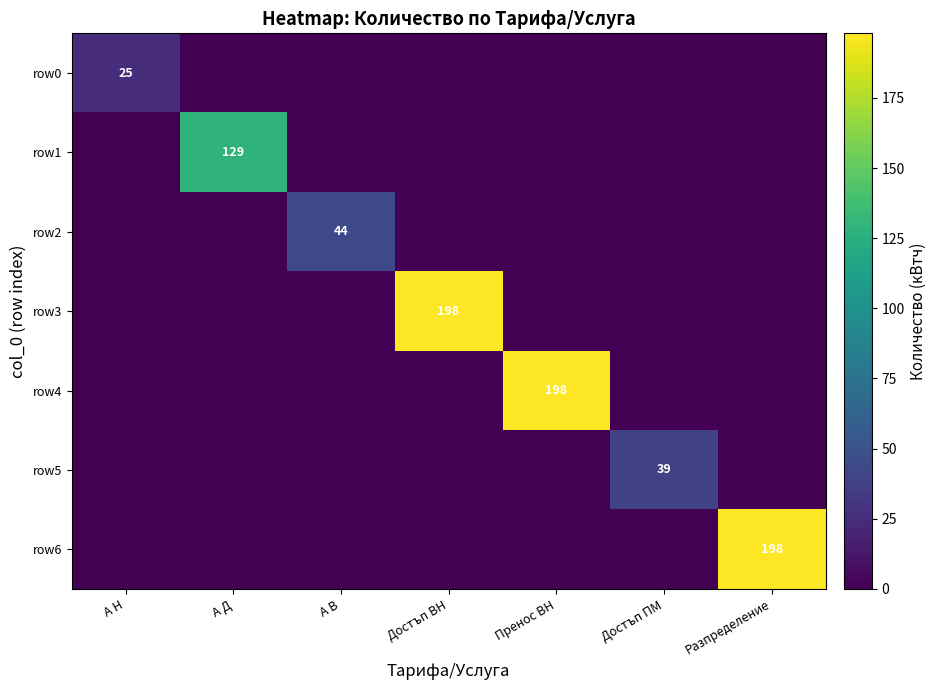

True or false: row1 has a value of 90 at А Д.

False